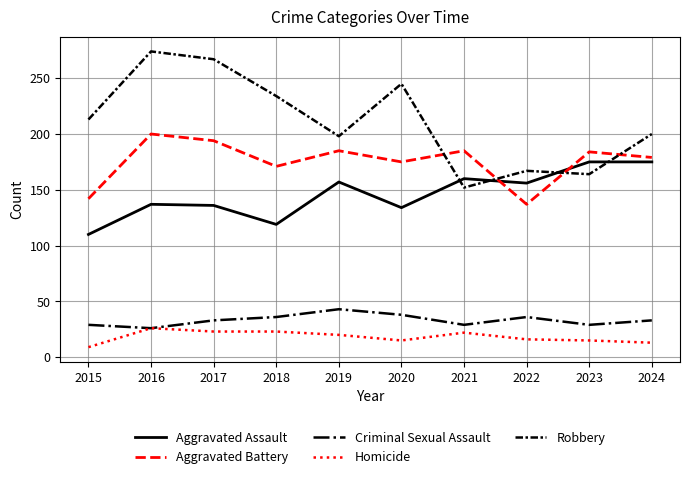

In Robbery, how many points are higher than both neighbors (excluding endpoints)?

3